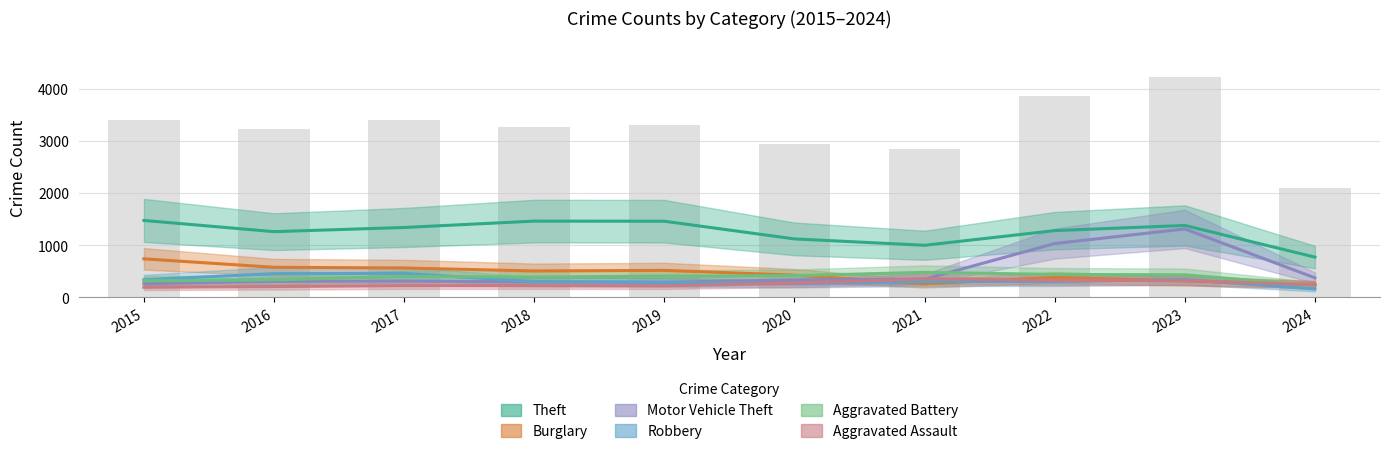

What is the maximum value shown in the chart?

1474